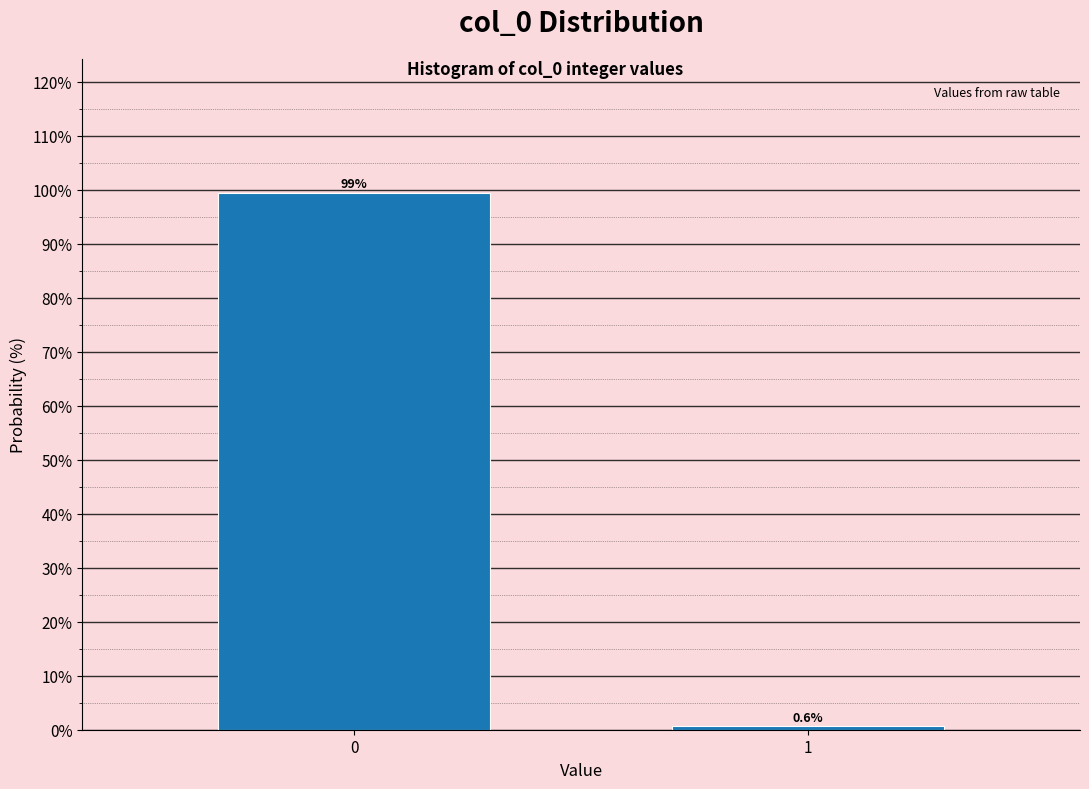

Reading left to right, list all the values displayed in this chart.

0=99.4	1=0.6